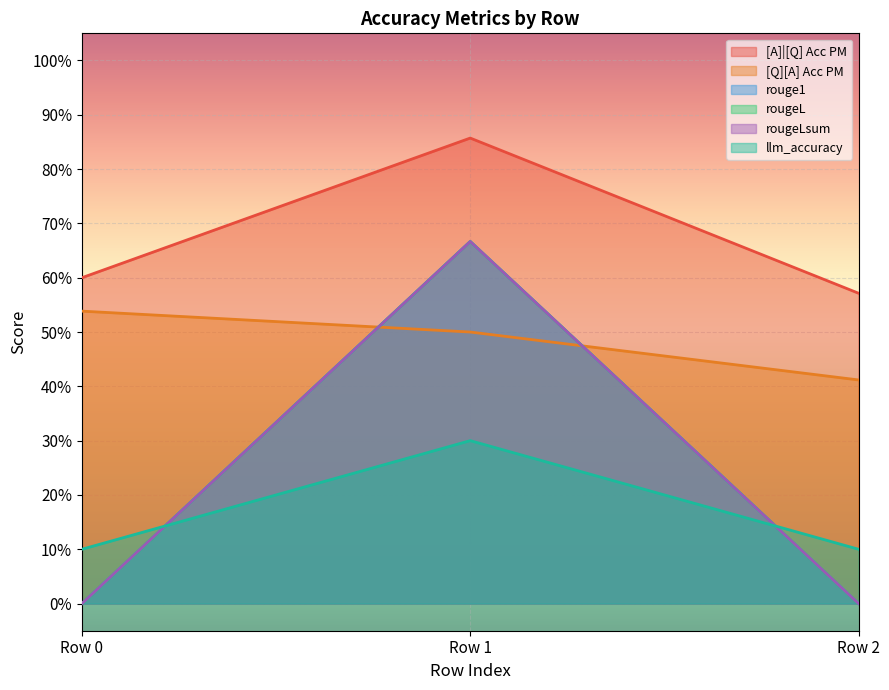

How many distinct data groups are displayed?

6